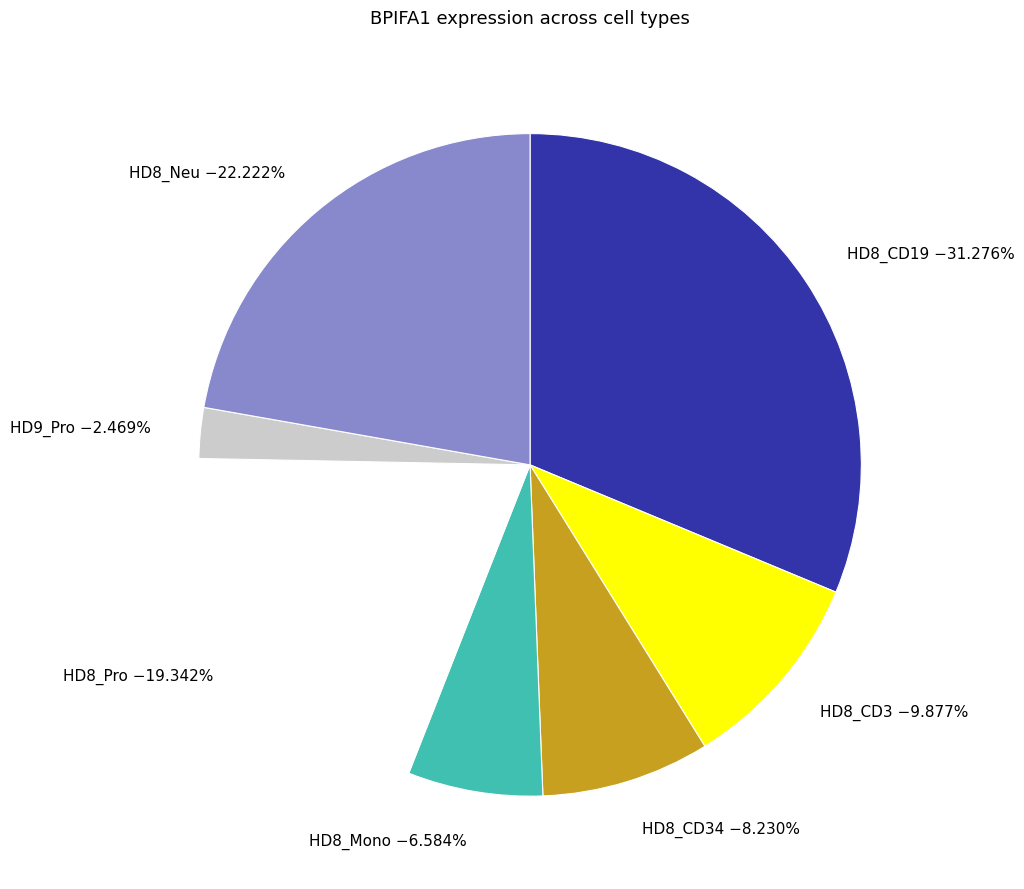

Combined, what portion of the pie is HD8_CD3 and HD8_CD19?

41.2%